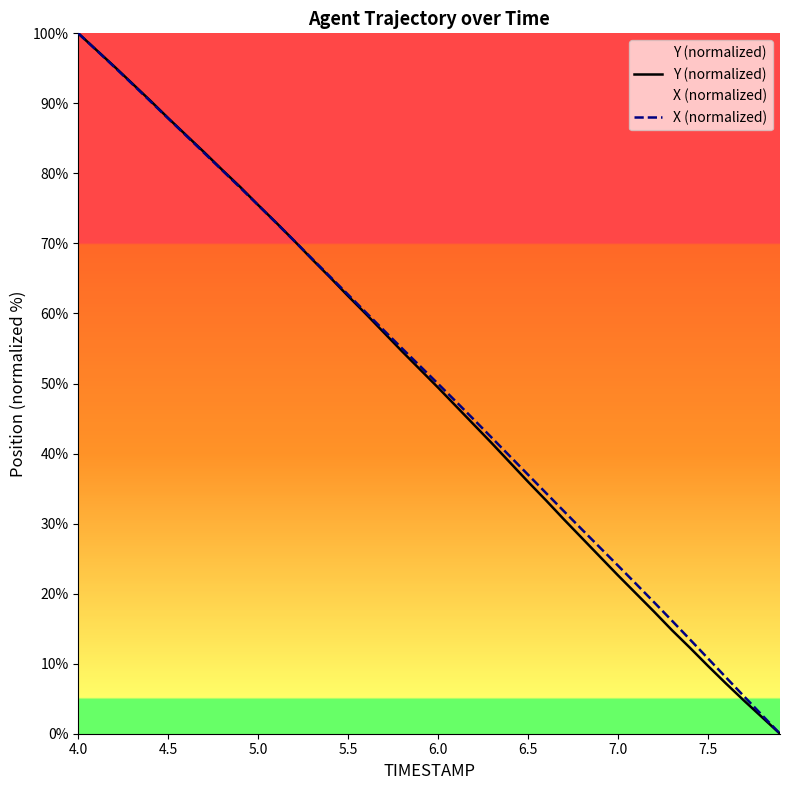

Which series has the widest spread of values?

Y (normalized)